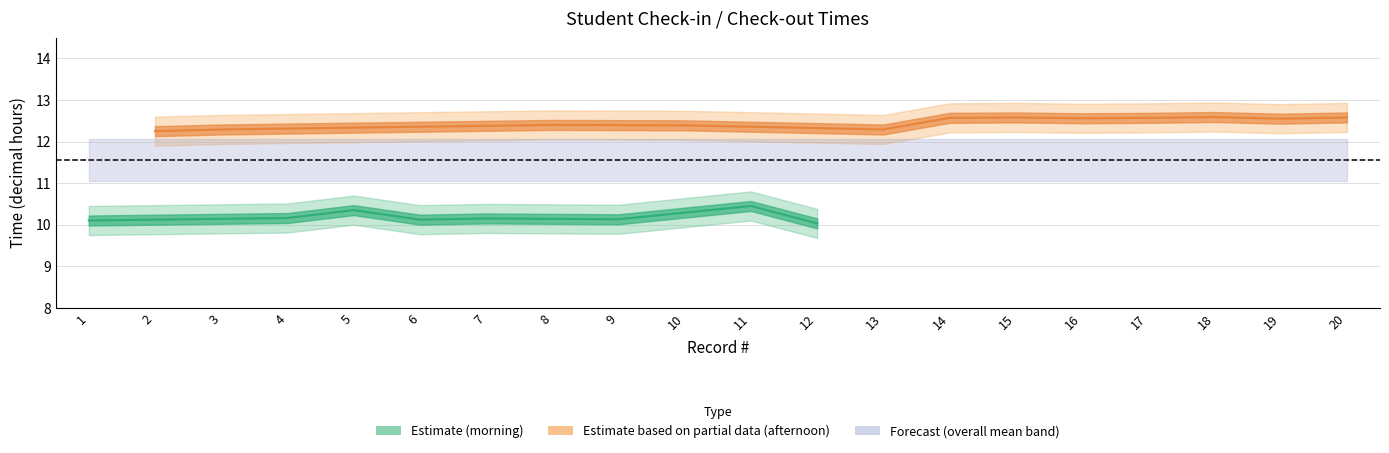

What is the maximum value shown in the chart?

12.6